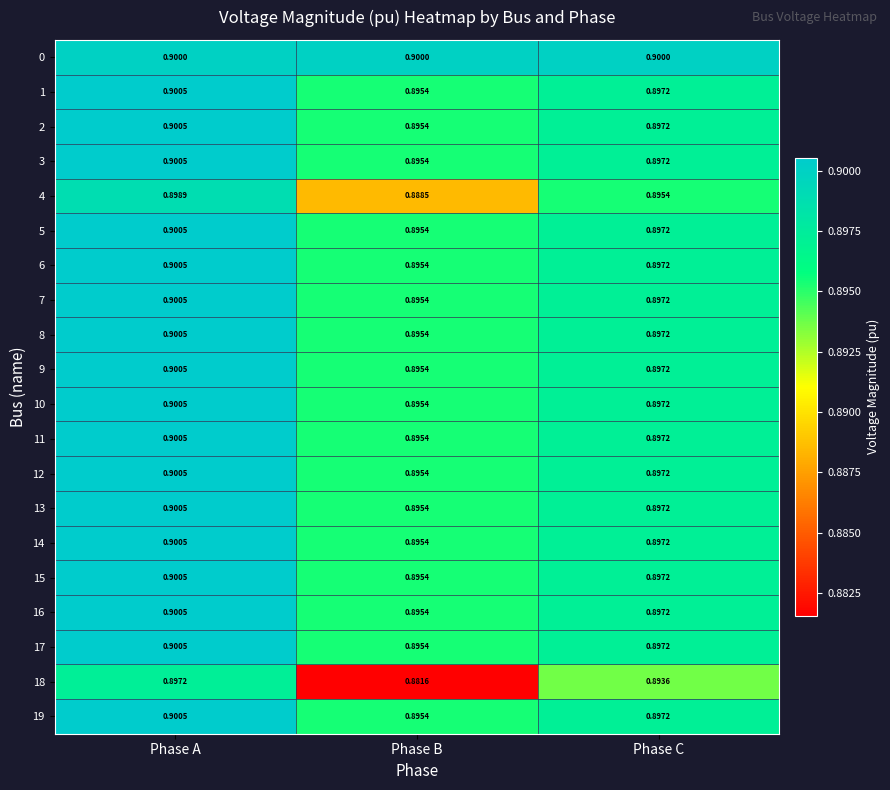

At which category is the sum across all series the highest?

Phase A